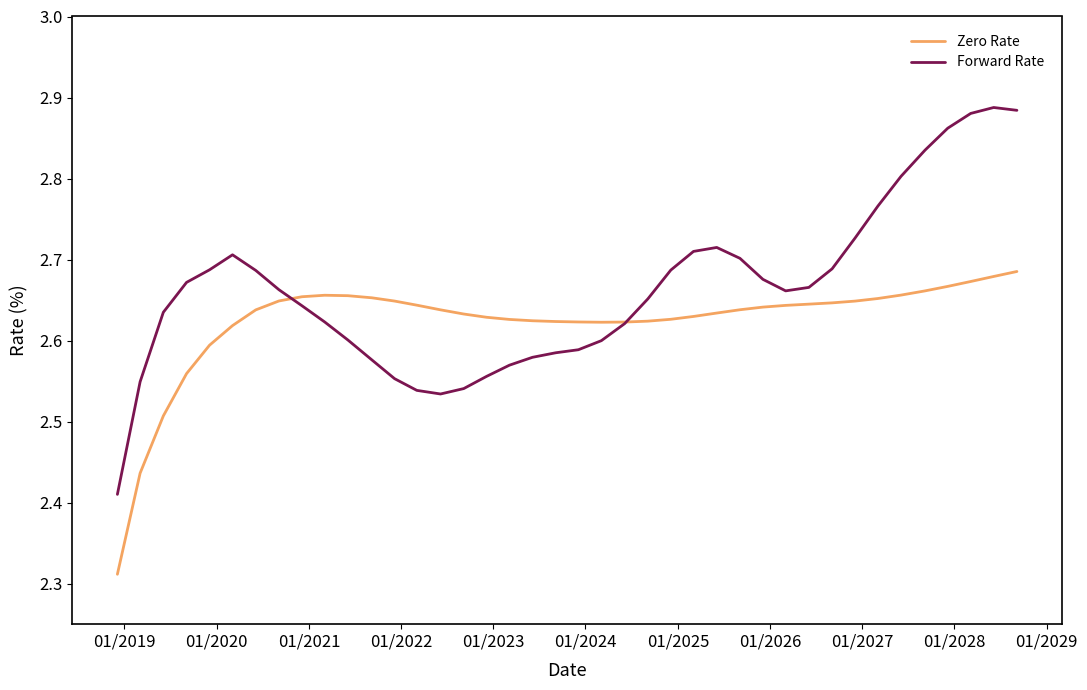

What is the sum of all Forward Rate values?

106.5